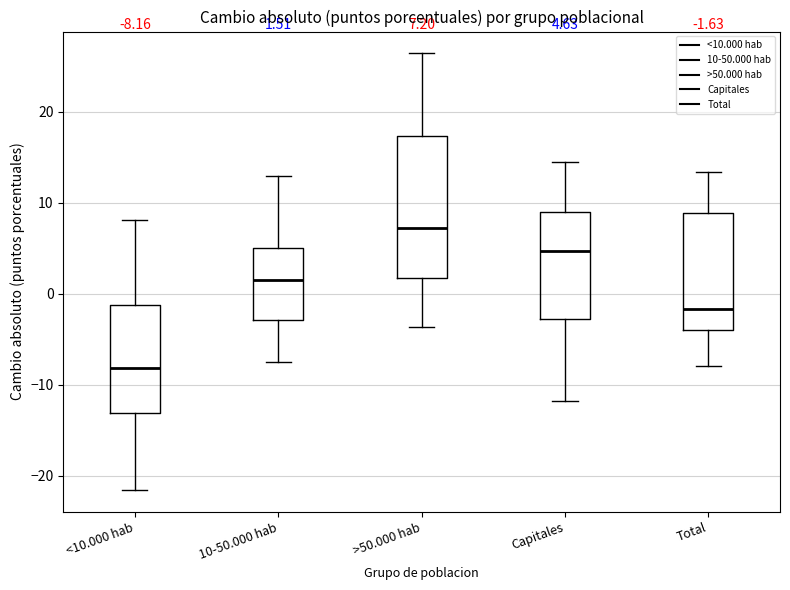

Which box's median line is the lowest?

<10.000 hab